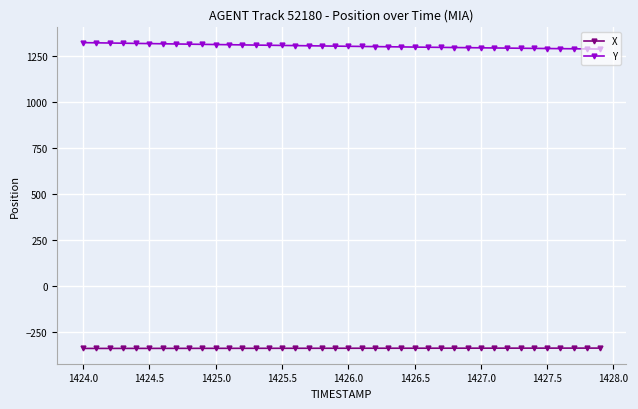

Rank the series by their maximum value, from lowest to highest.

X, Y